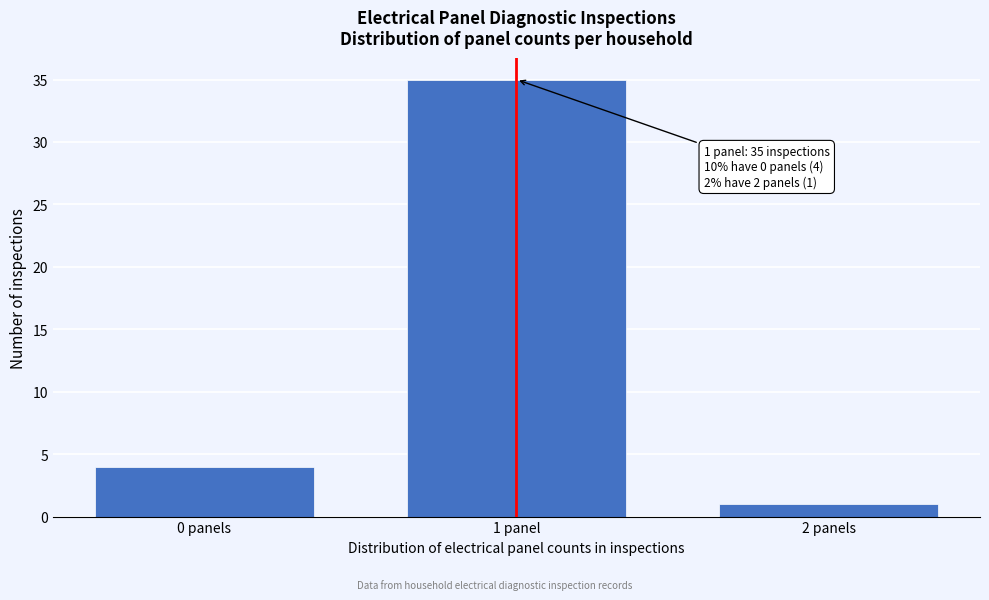

Reading left to right, list all the values displayed in this chart.

4	35	1